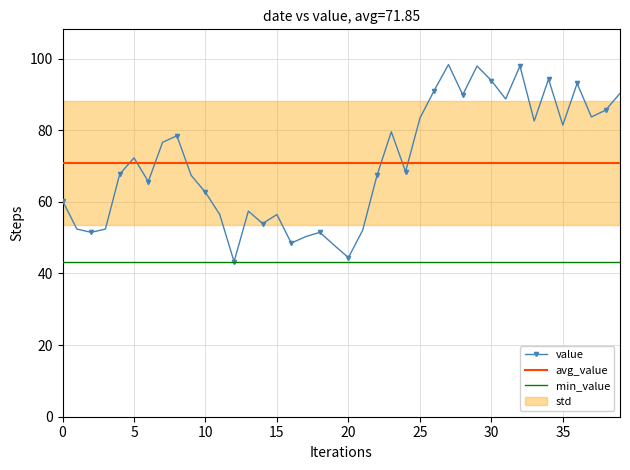

The value series shows 81.4 at 35. True or false?

True